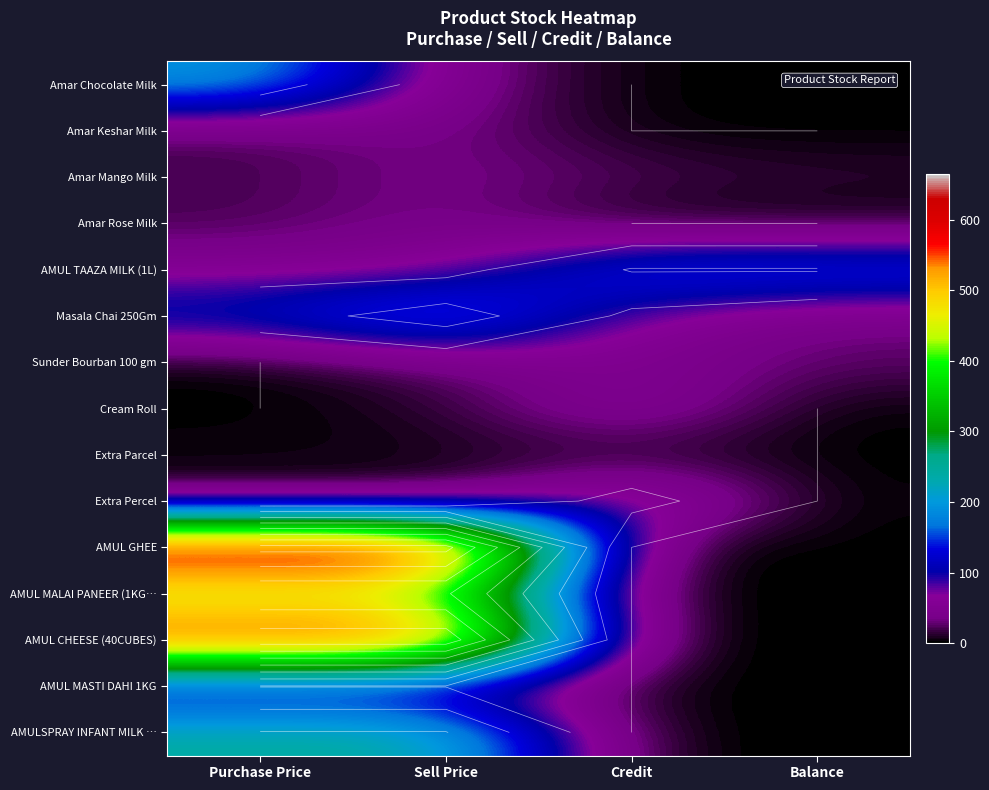

Is the value of AMUL CHEESE (40CUBES) at Purchase Price greater than the value of Amar Keshar Milk at Purchase Price?

Yes